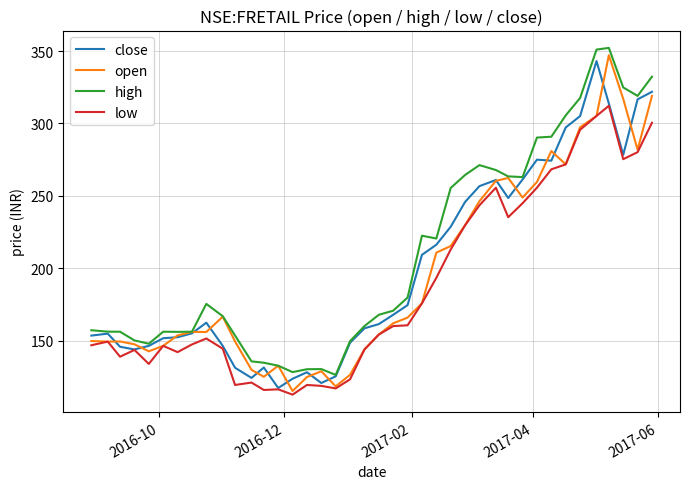

What is the highest value of the close series?

343.1